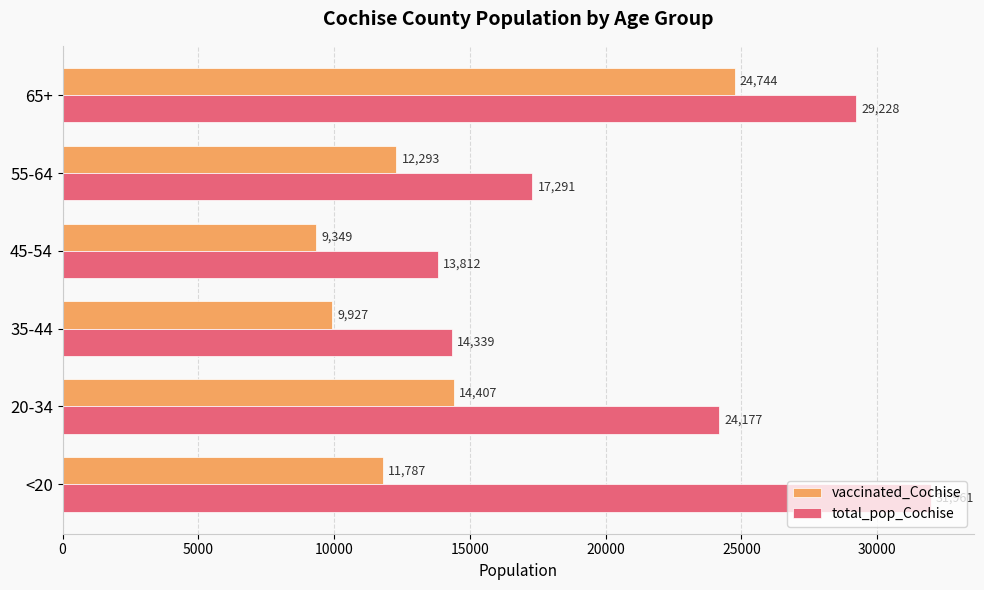

What is the sum of all vaccinated_Cochise values?

82507